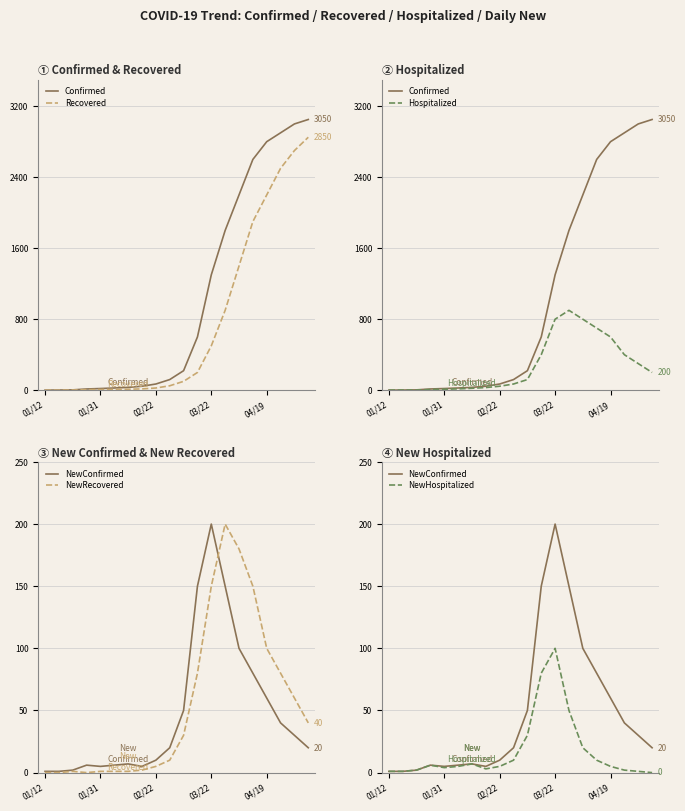

What is the sum of the NewHospitalized values at 5 and 17?

7